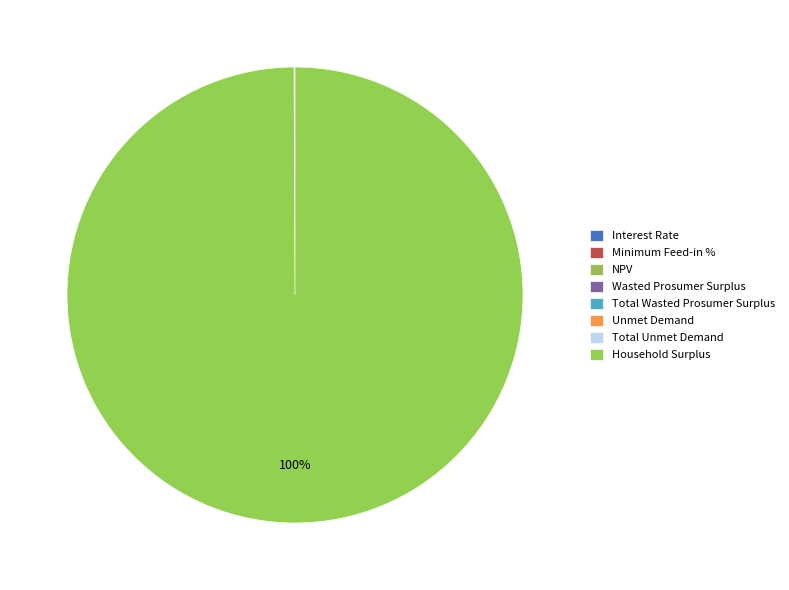

Which has a higher value, NPV or Household Surplus?

Household Surplus